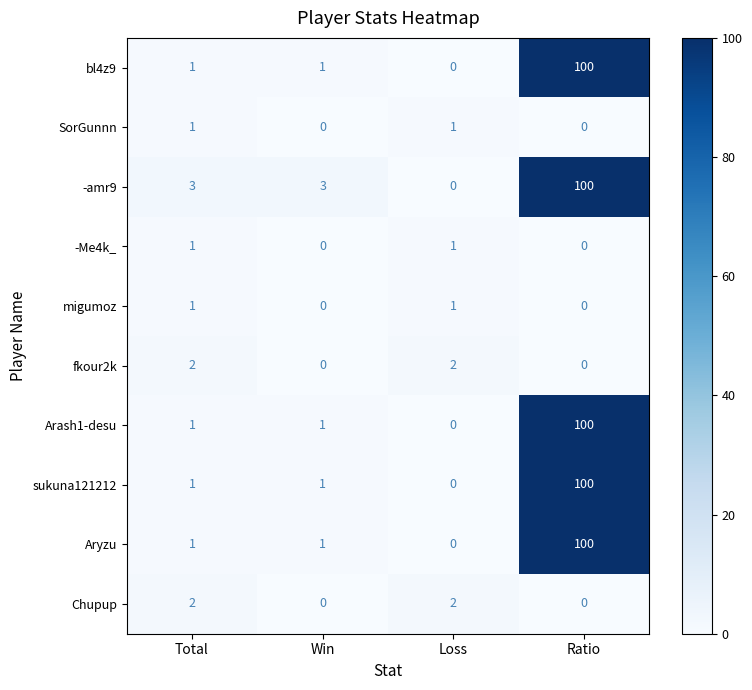

How many series are shown in this chart?

10